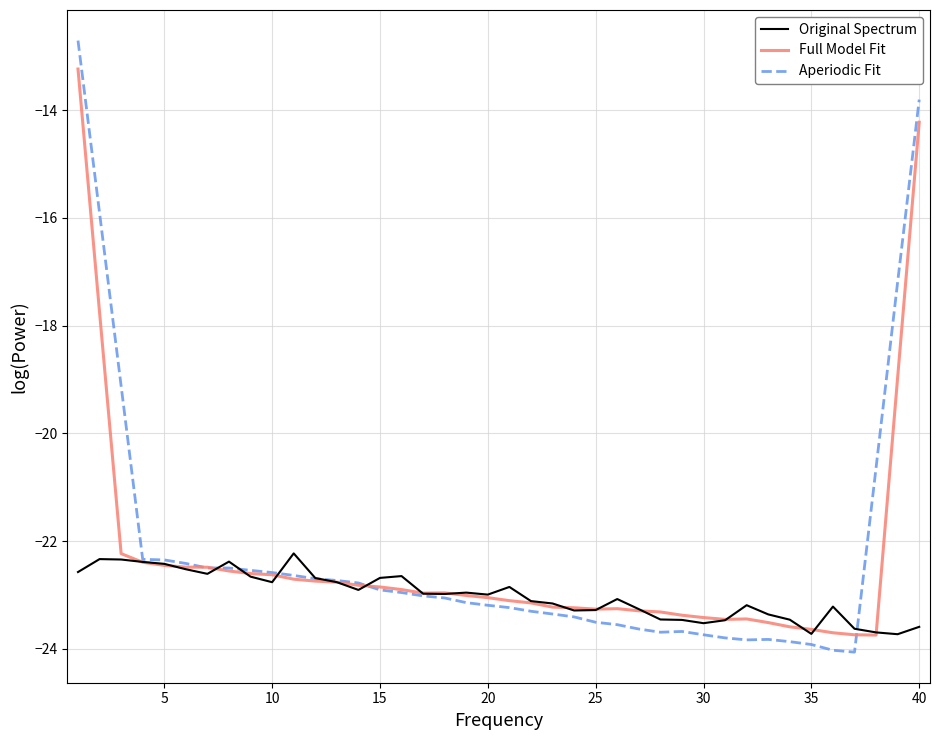

What are all the series names shown in the legend?

Original Spectrum, Full Model Fit, Aperiodic Fit